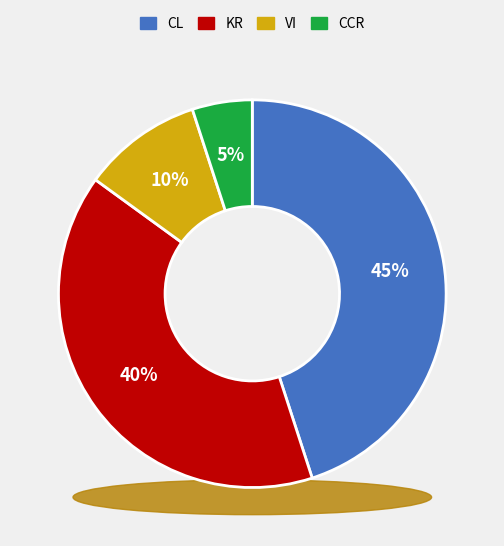

What is the total percentage of KR and CCR?

45.0%